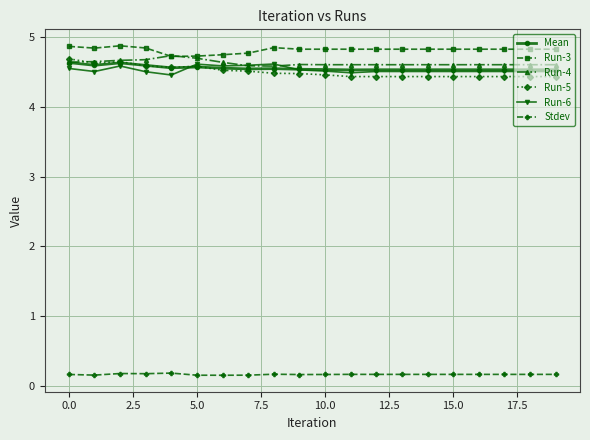

Count the number of categories in the chart.

20